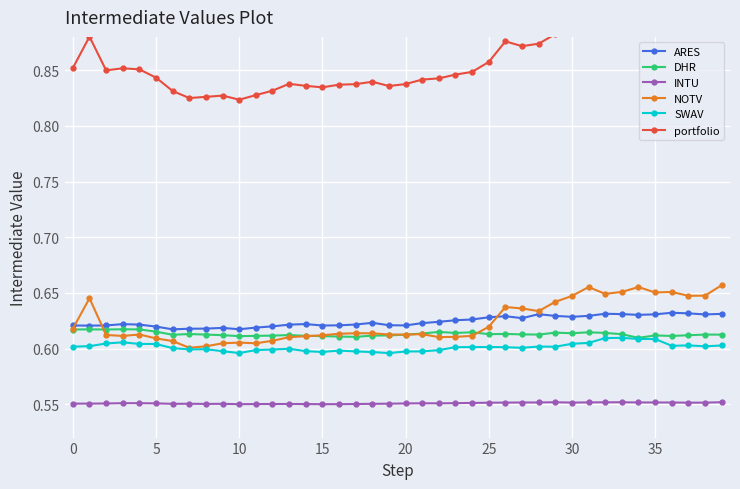

True or false: ARES has a value of 1.1 at 0.

False